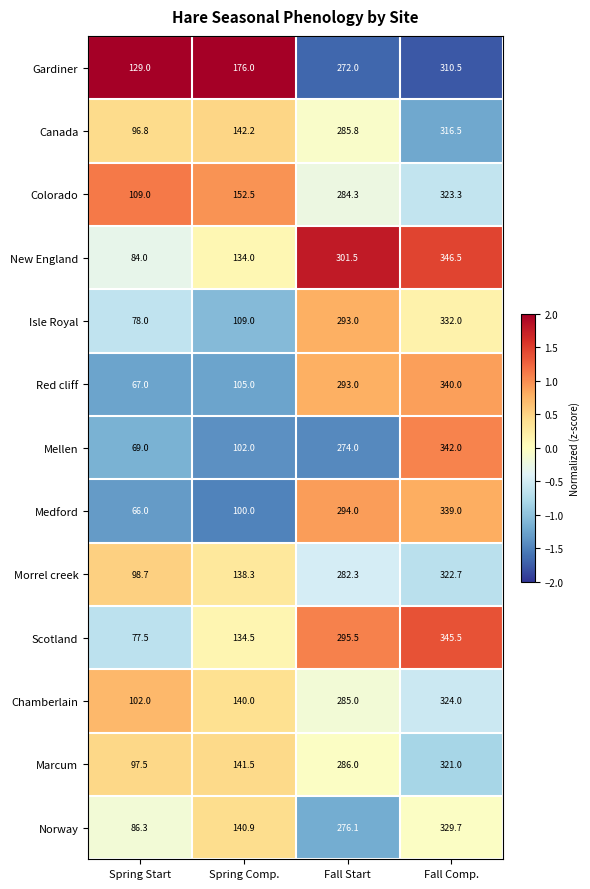

What is the sum of the Morrel creek values at Fall Start and Fall Comp.?

605.0